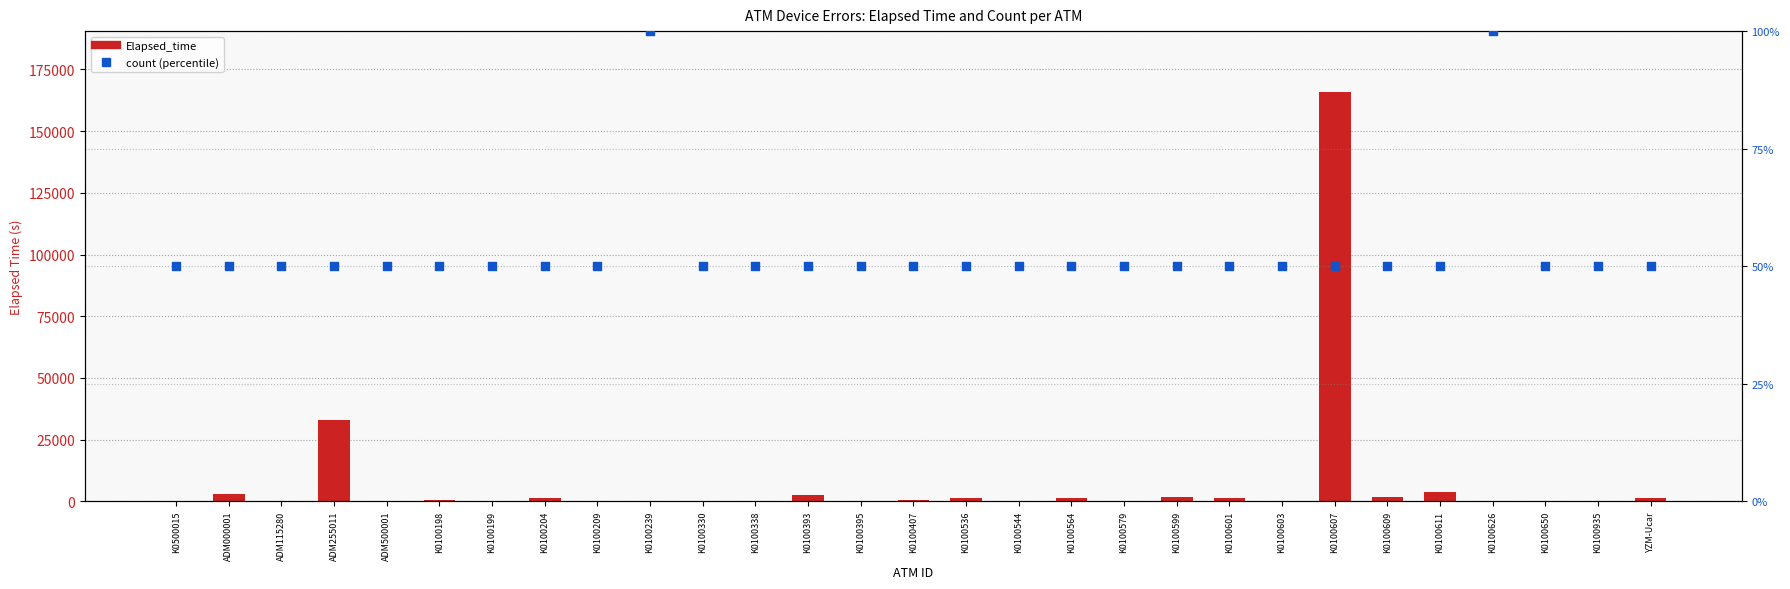

What are all the series names shown in the legend?

Elapsed_time, count (percentile)